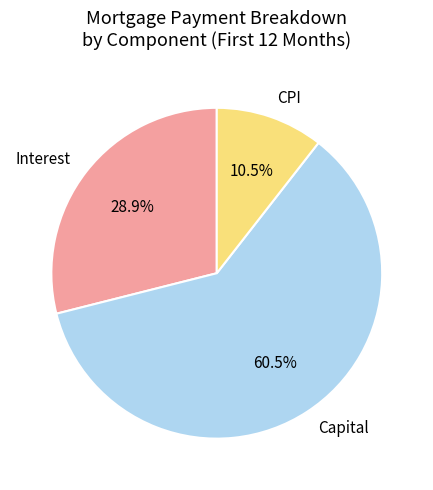

Between CPI and Interest, which is larger?

Interest